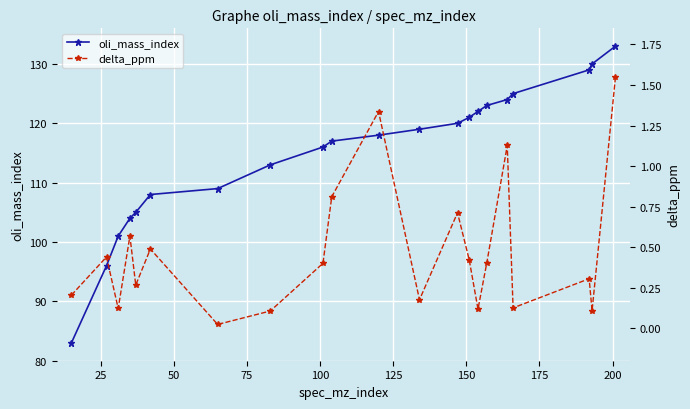

What is the minimum value for oli_mass_index?

83